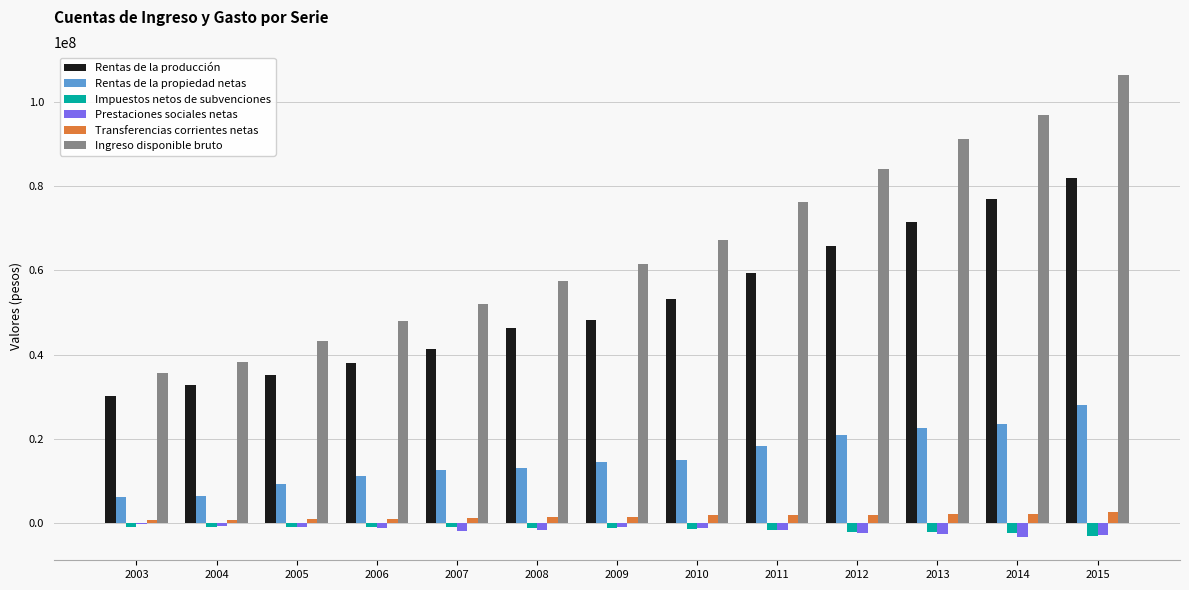

Which series has the widest spread of values?

Ingreso disponible bruto